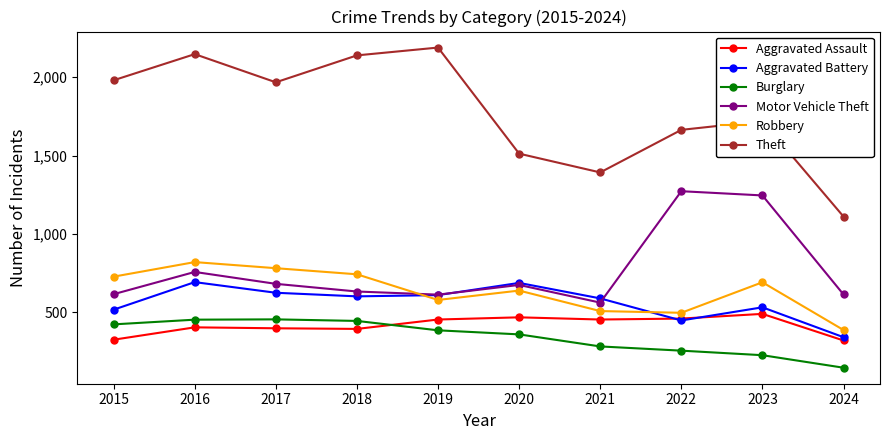

What is the value of the Robbery point at the 4th from the left?

741